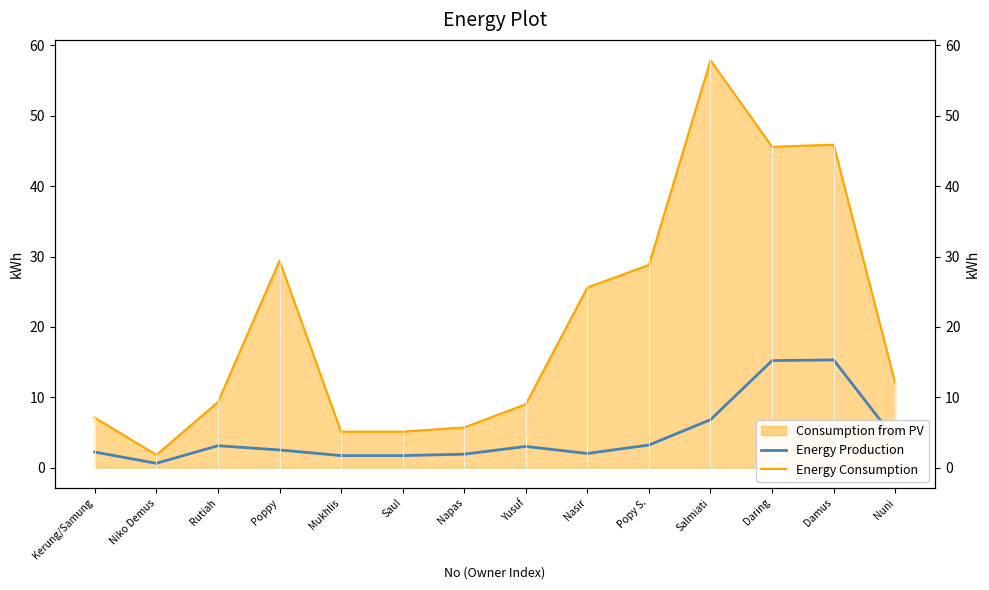

Reading left to right, list all the values displayed in this chart.

Energy Production: 2.2	0.6	3.1	2.5	1.7	1.7	1.9	3.0	2.0	3.2	6.8	15.2	15.3	4.0
Energy Consumption: 7.1	1.8	9.3	29.4	5.1	5.1	5.7	9.0	25.6	28.8	57.9	45.6	45.9	12.0